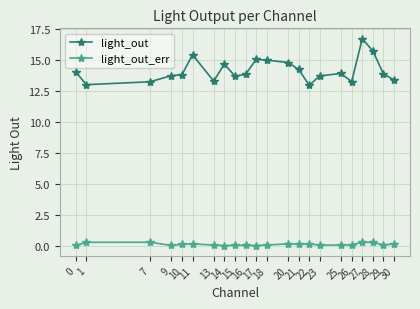

List the series in order of their peak value, lowest first.

light_out_err, light_out